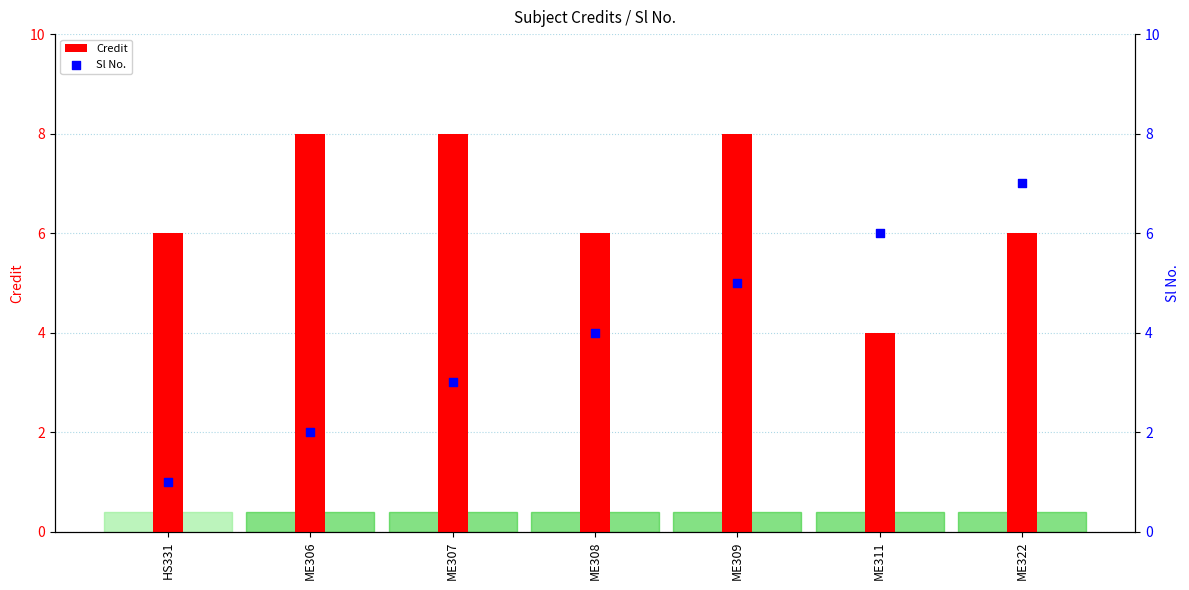

At which category is the sum across all series the highest?

ME309